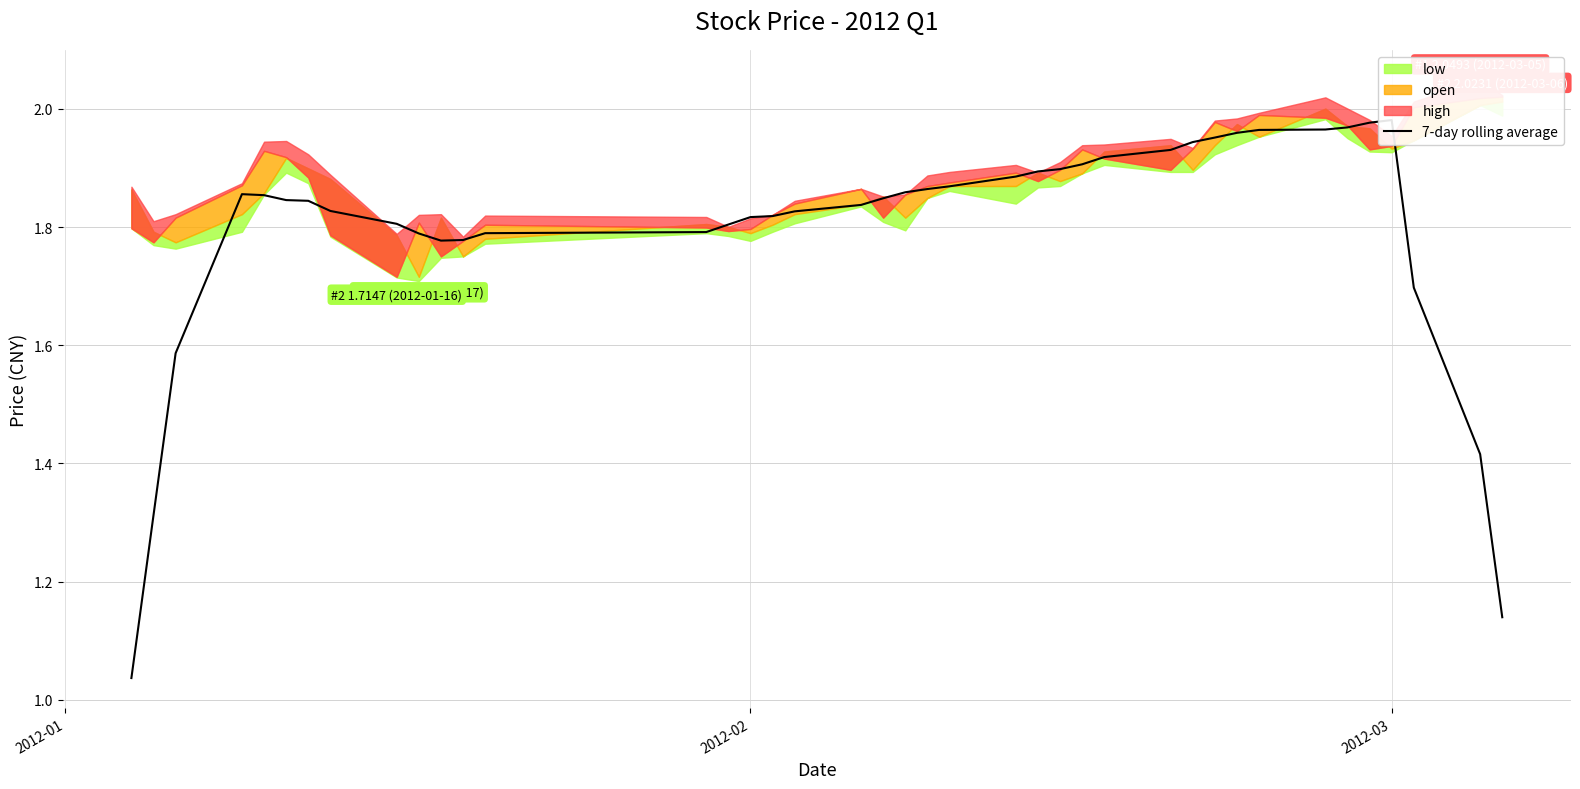

Reading right to left, extract all data points from this chart.

1.1	1.4	1.7	2.0	2.0	2.0	2.0	2.0	2.0	2.0	1.9	1.9	1.9	1.9	1.9	1.9	1.9	1.9	1.9	1.9	1.8	1.8	1.8	1.8	1.8	1.8	1.8	1.8	1.8	1.8	1.8	1.8	1.8	1.8	1.8	1.9	1.9	1.6	1.3	1.0